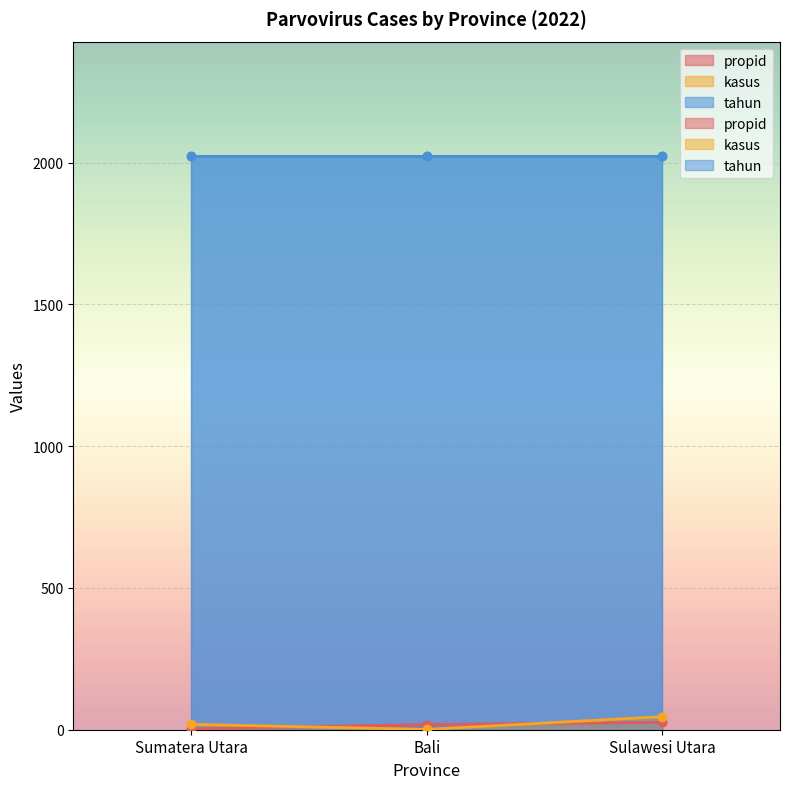

Where does the propid series first go above 18?

Sulawesi Utara